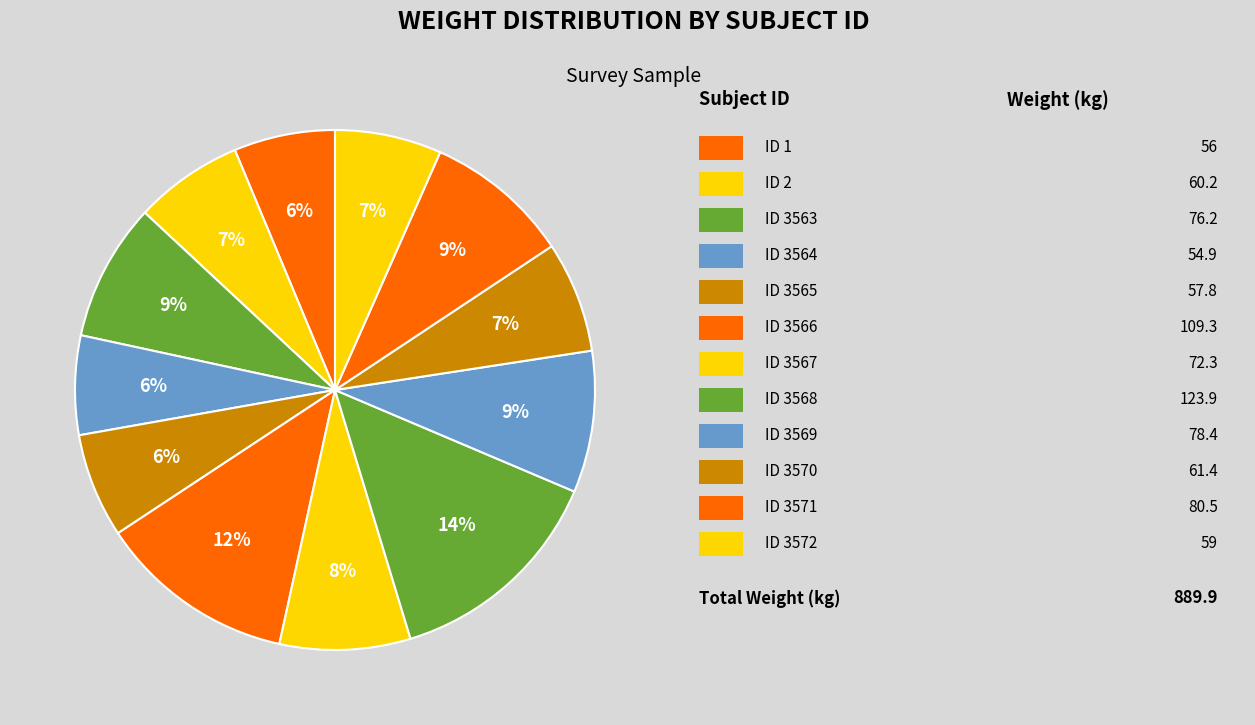

Rank the categories by value from lowest to highest.

ID 3564, ID 1, ID 3565, ID 3572, ID 2, ID 3570, ID 3567, ID 3563, ID 3569, ID 3571, ID 3566, ID 3568